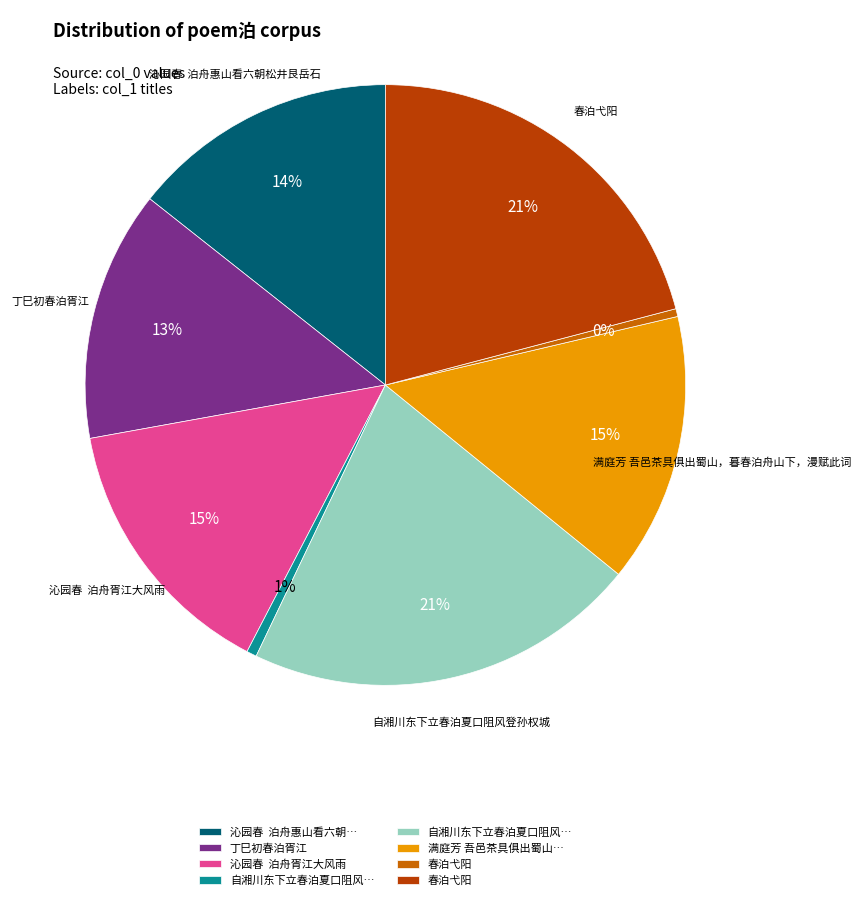

Is there a majority slice in this chart?

No